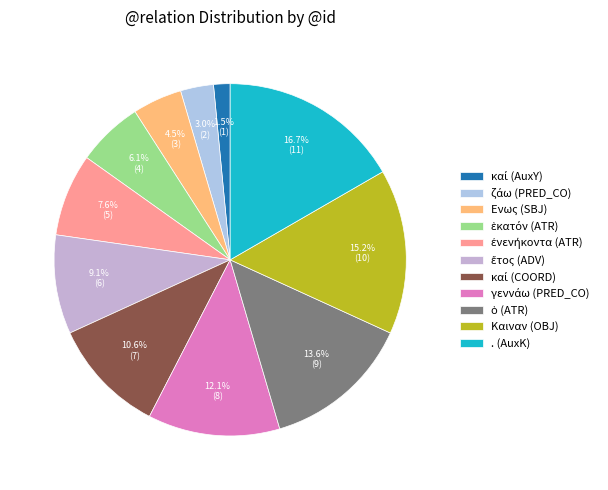

Which slice is the largest?

. (AuxK)